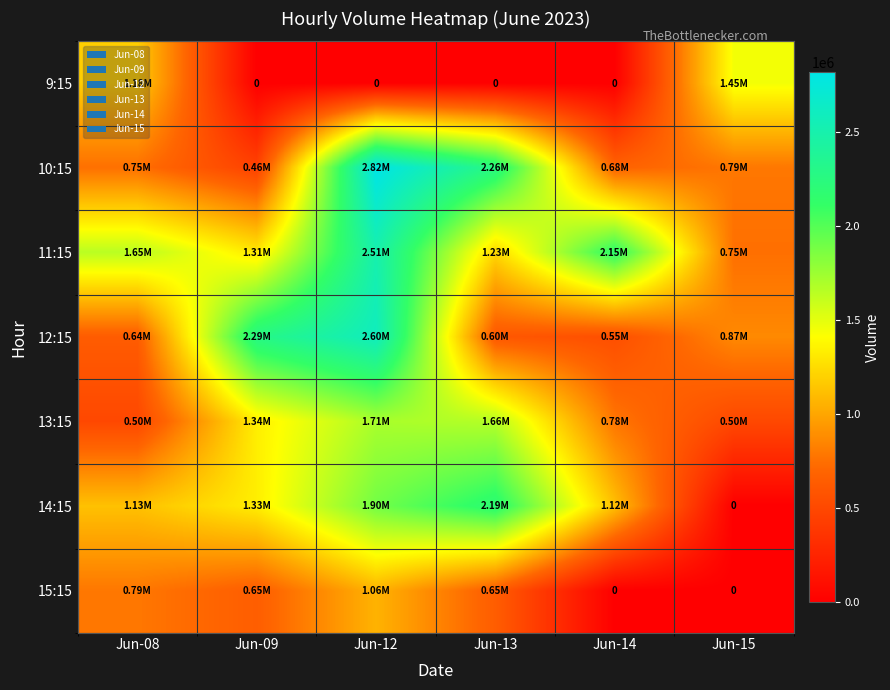

At how many categories does at least one series exceed 1774329?

4